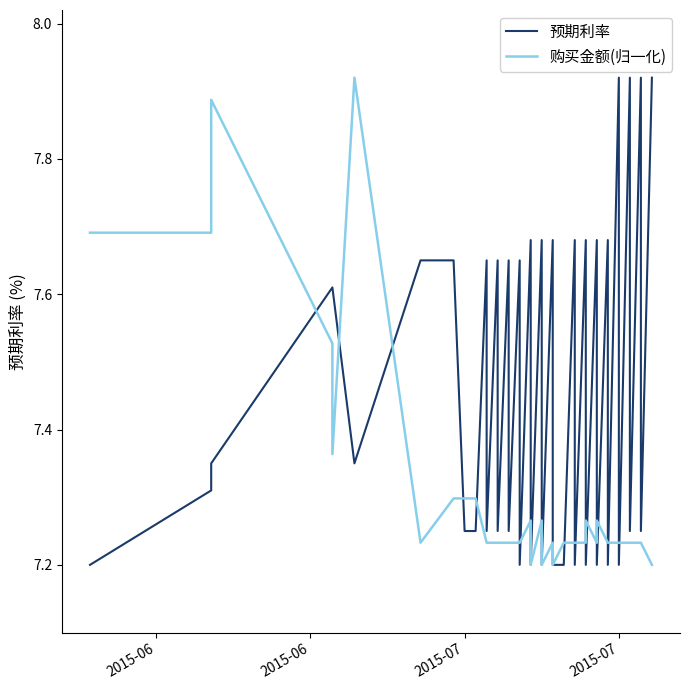

True or false: 购买金额(归一化) has more than 0 interior local peaks.

True